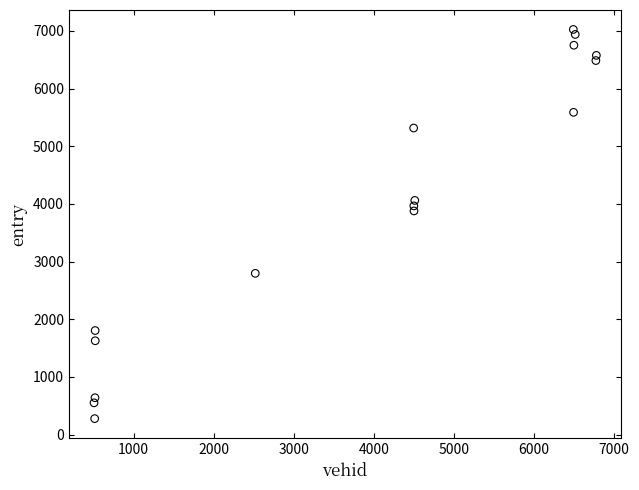

What is the range of X values (max minus min)?

6277.0